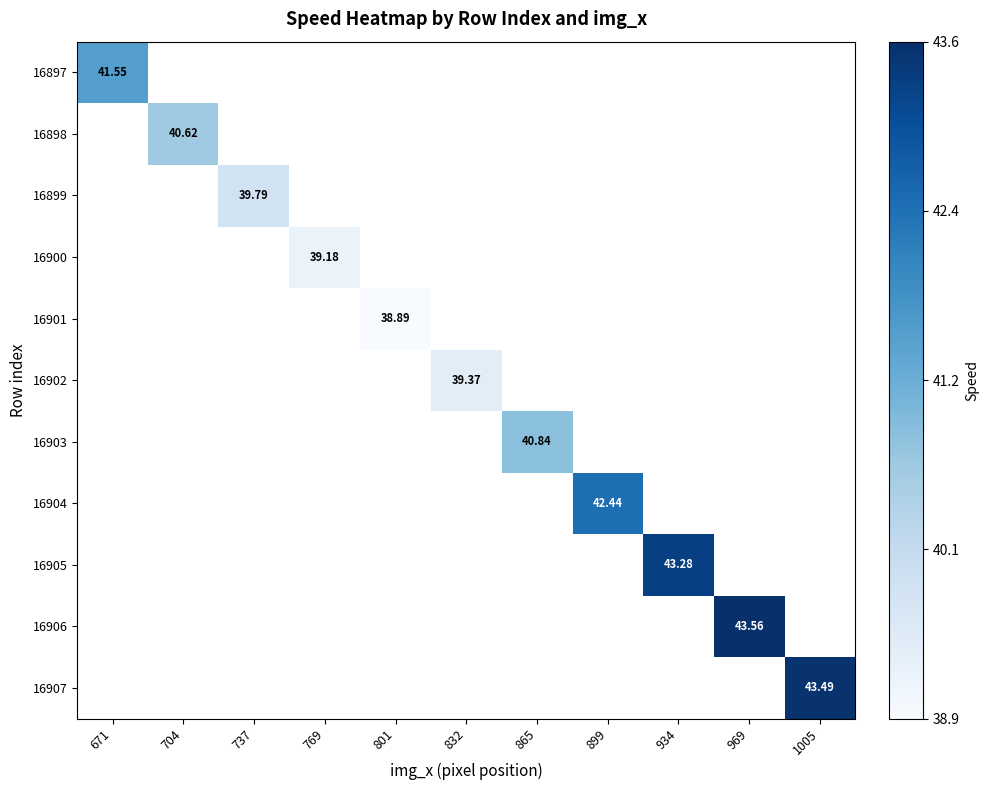

At how many categories does at least one series exceed 39?

10